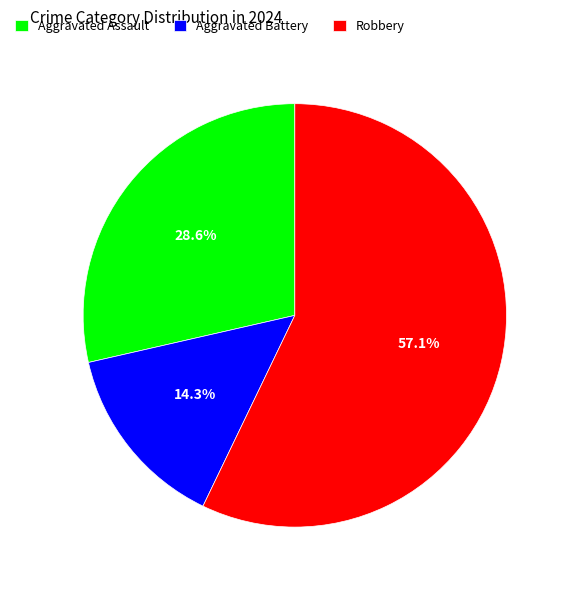

Is the sum of Robbery and Aggravated Battery greater than half?

Yes